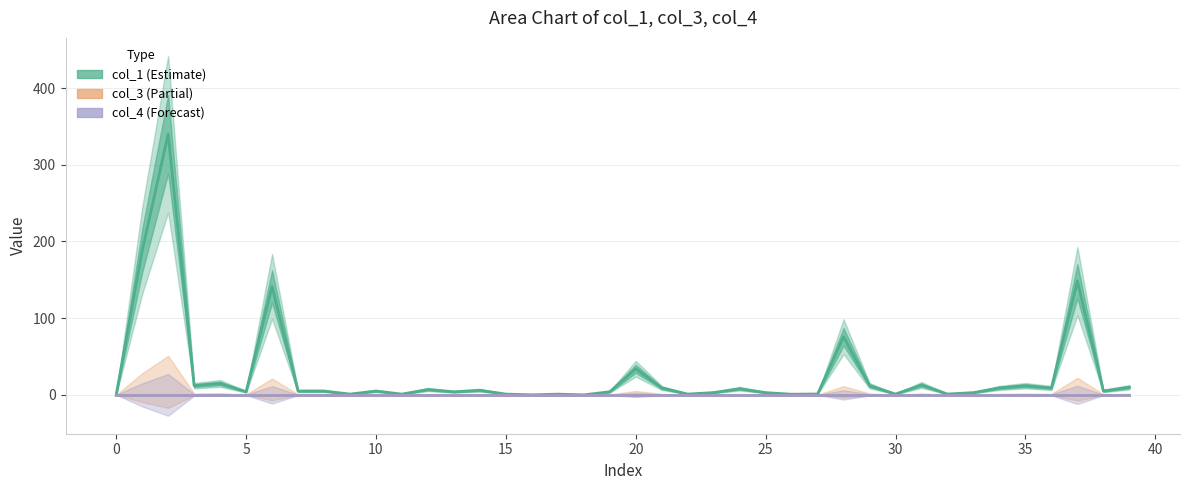

How many values in the col_1 series are below 4?

16